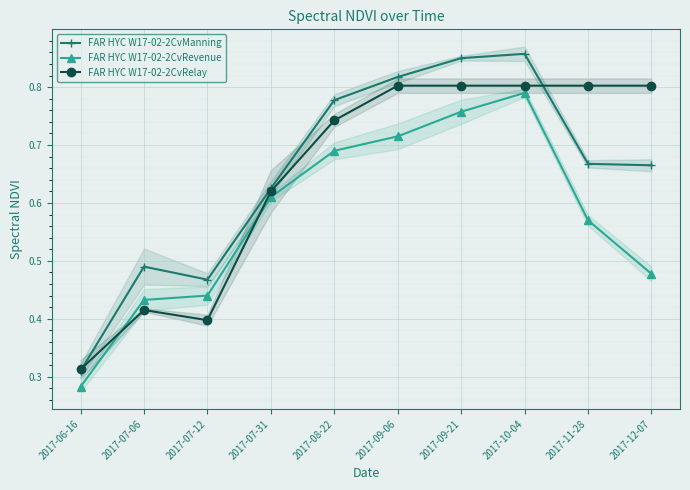

At which category is the sum across all series the highest?

2017-10-04